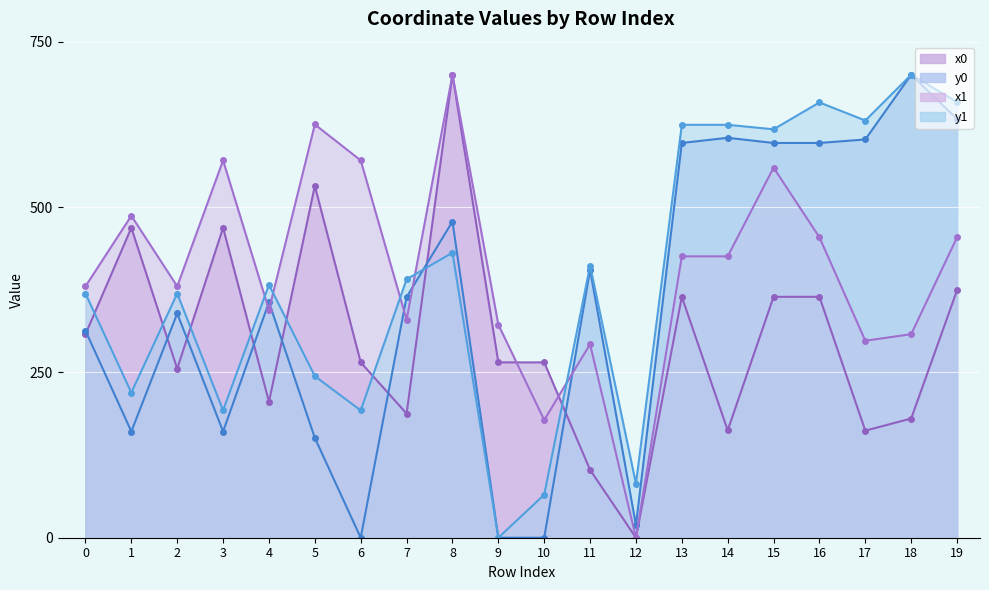

How many data points in x0 are above 265?

12